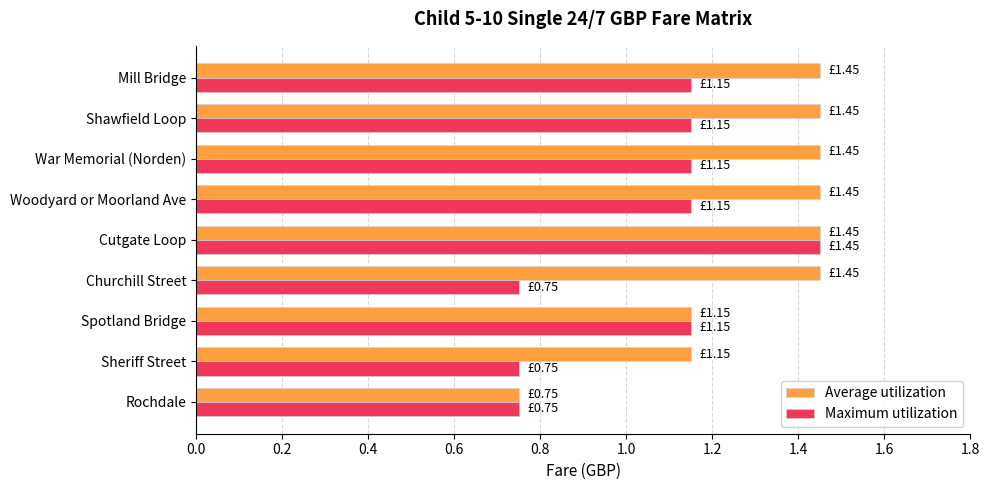

What are all the series names shown in the legend?

Average utilization, Maximum utilization